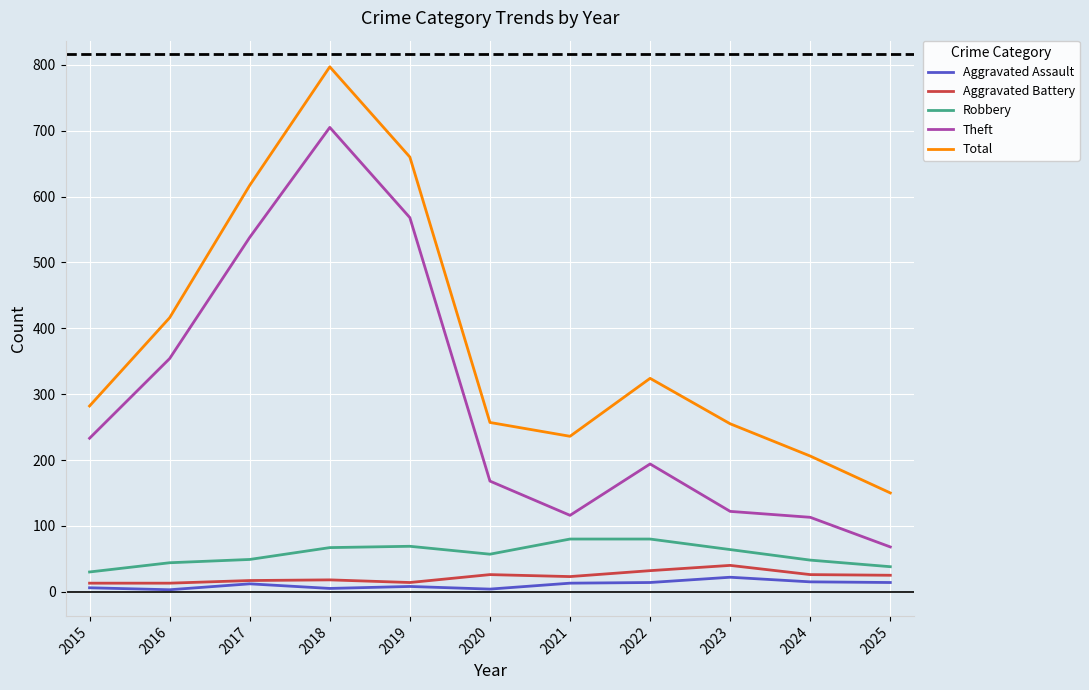

Between 2018 and 2022, which series saw the biggest shift?

Theft